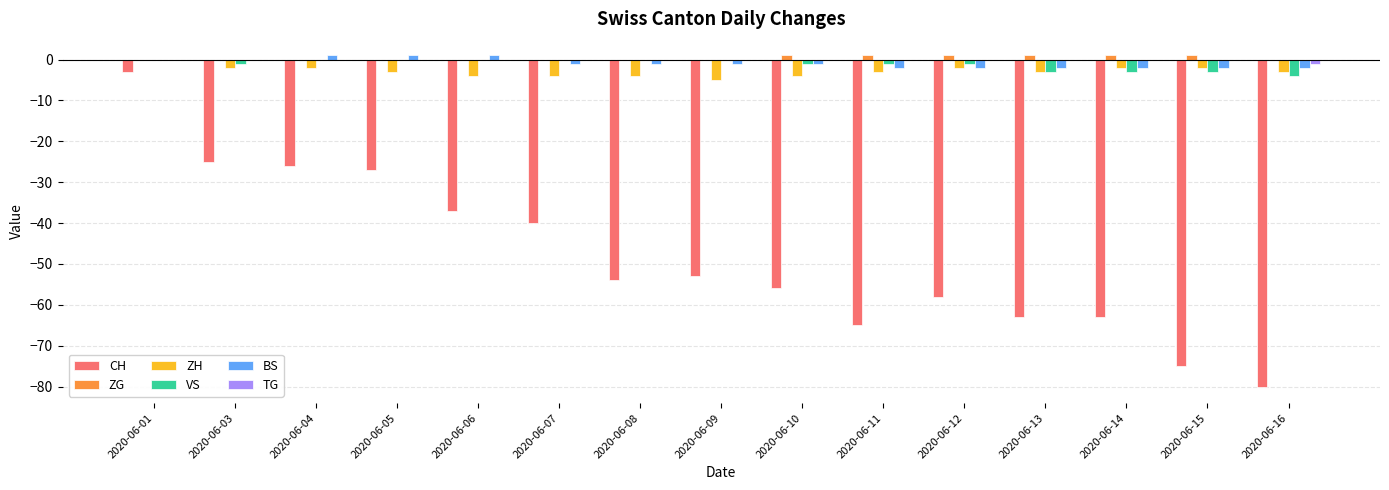

What is the greatest value displayed?

1